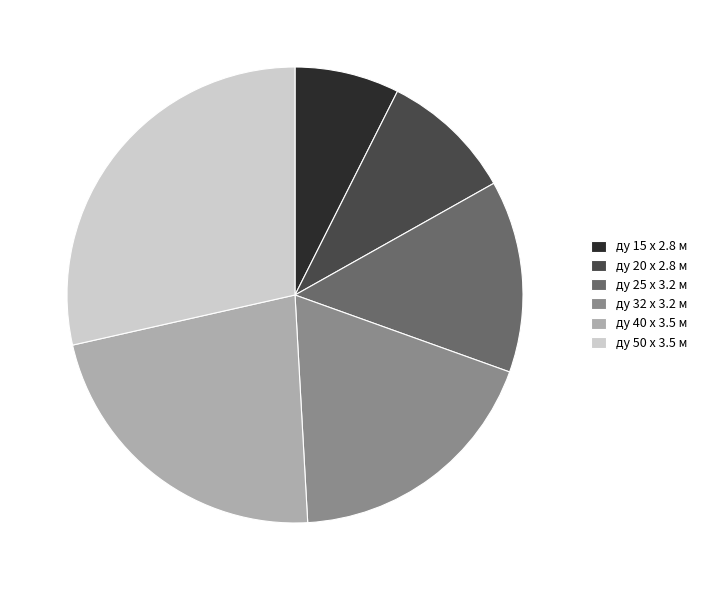

Between ду 32 x 3.2 м and ду 40 x 3.5 м, which is larger?

ду 40 x 3.5 м